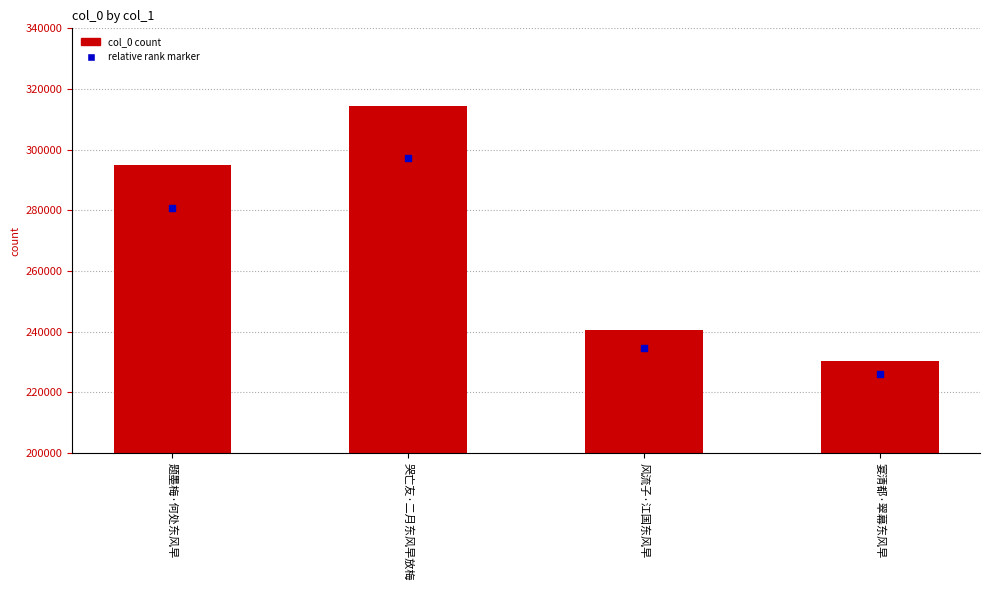

At how many categories does at least one series exceed 191078?

4